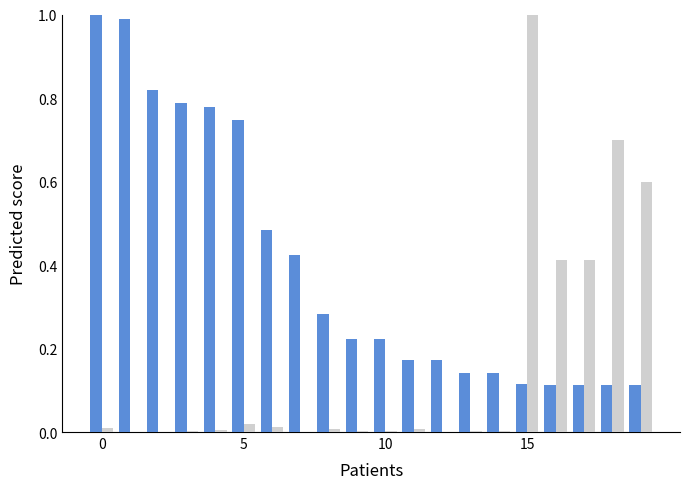

Are the bars horizontal?

No